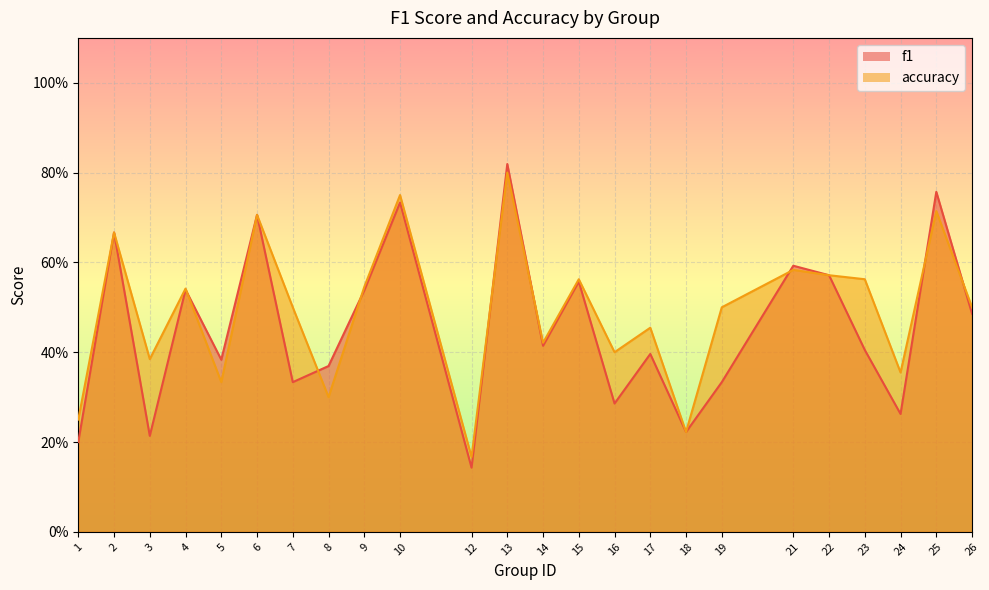

True or false: f1 and accuracy cross at least once.

True